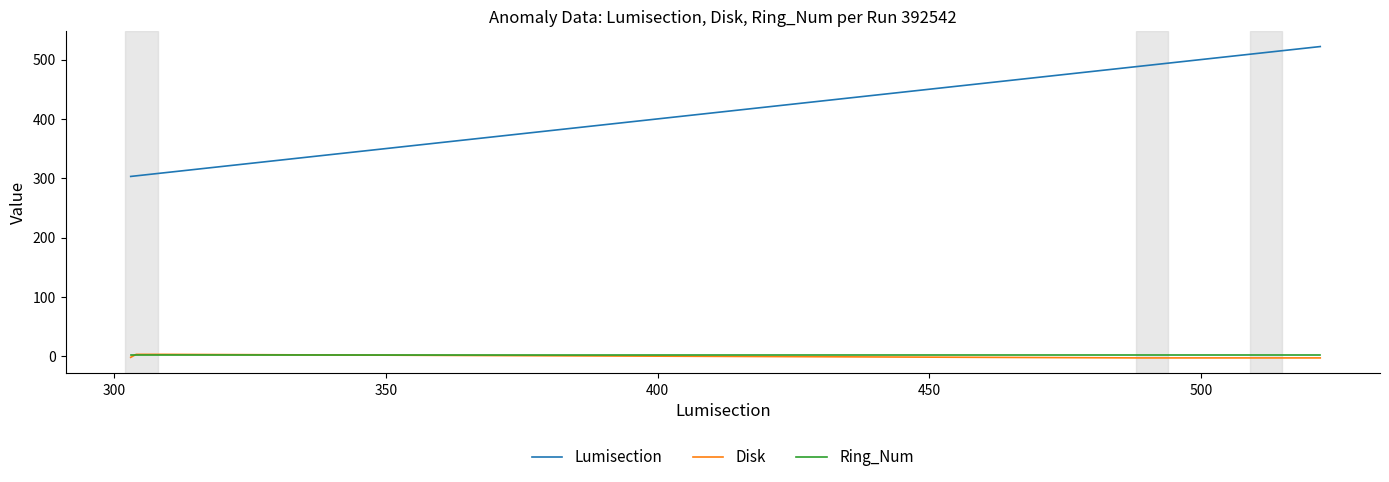

What is the maximum value for Lumisection?

522